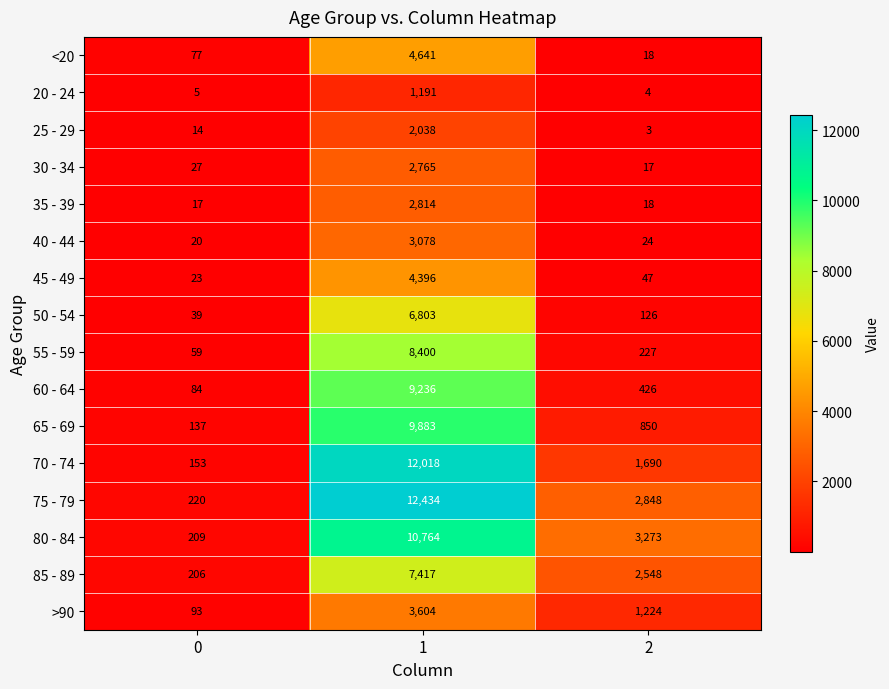

True or false: 70 - 74 has a value of 153 at 0.

True